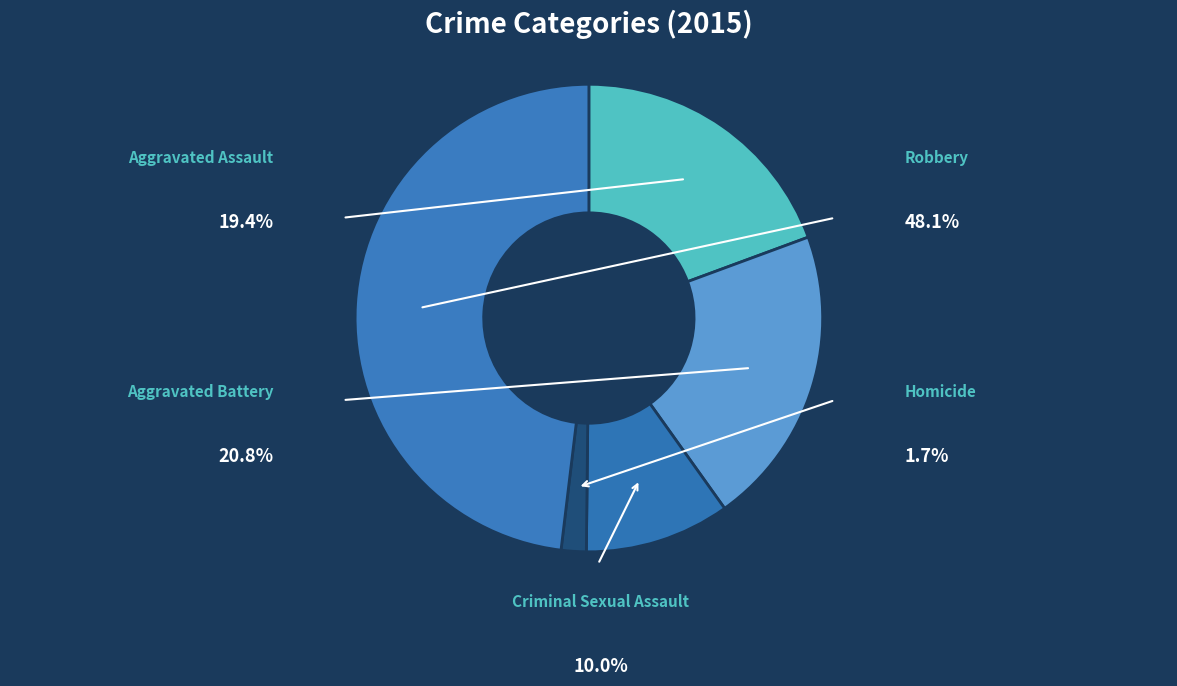

Combined, do Aggravated Battery and Robbery account for over 50%?

Yes